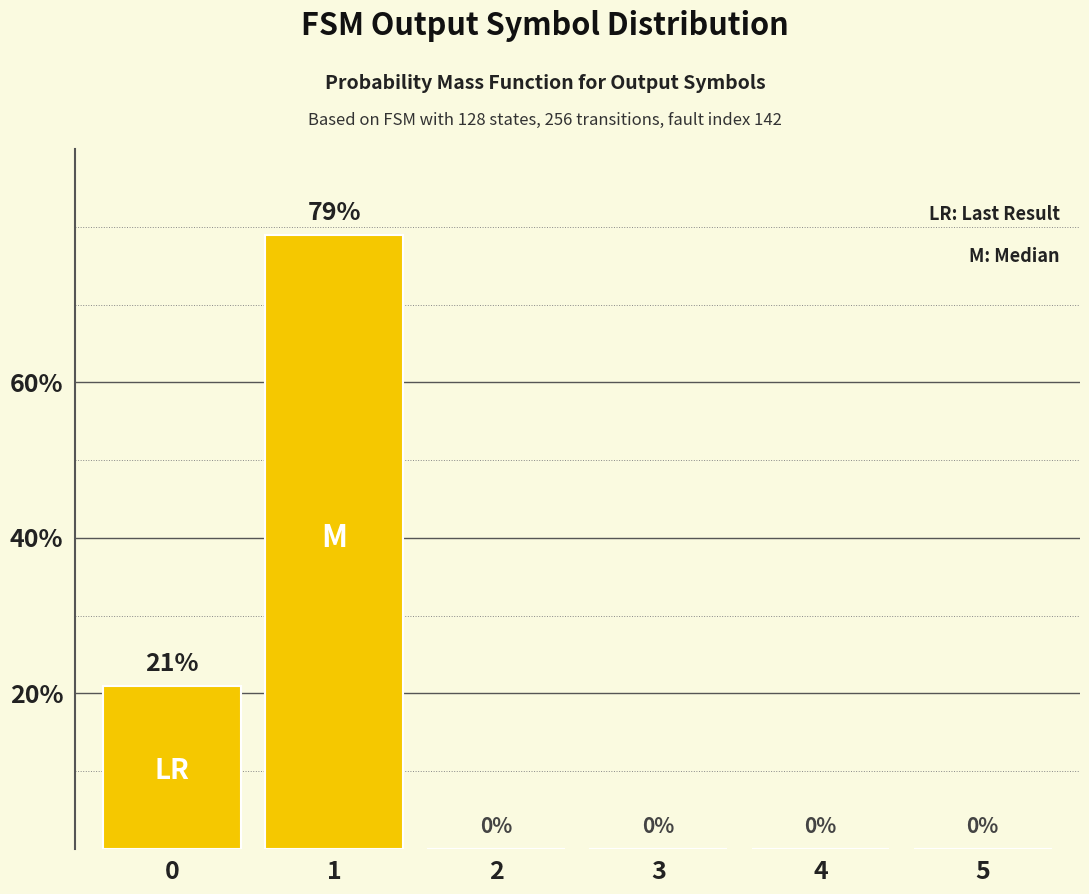

Which label corresponds to the largest value in the chart?

1